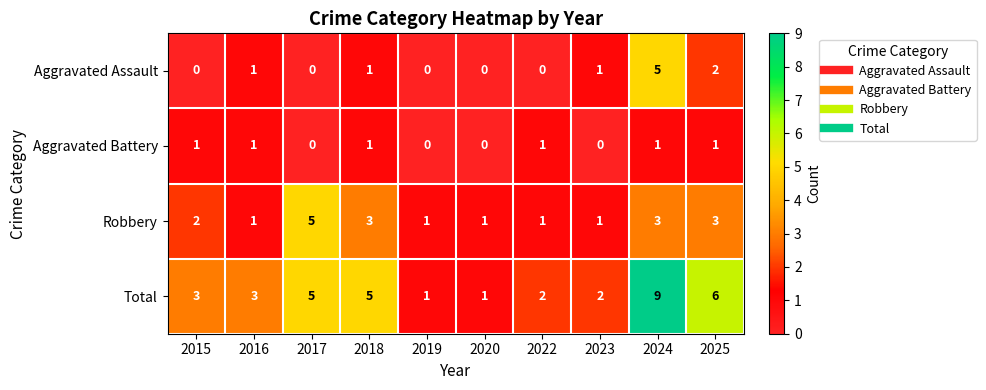

Which category has the highest value across all series?

2024